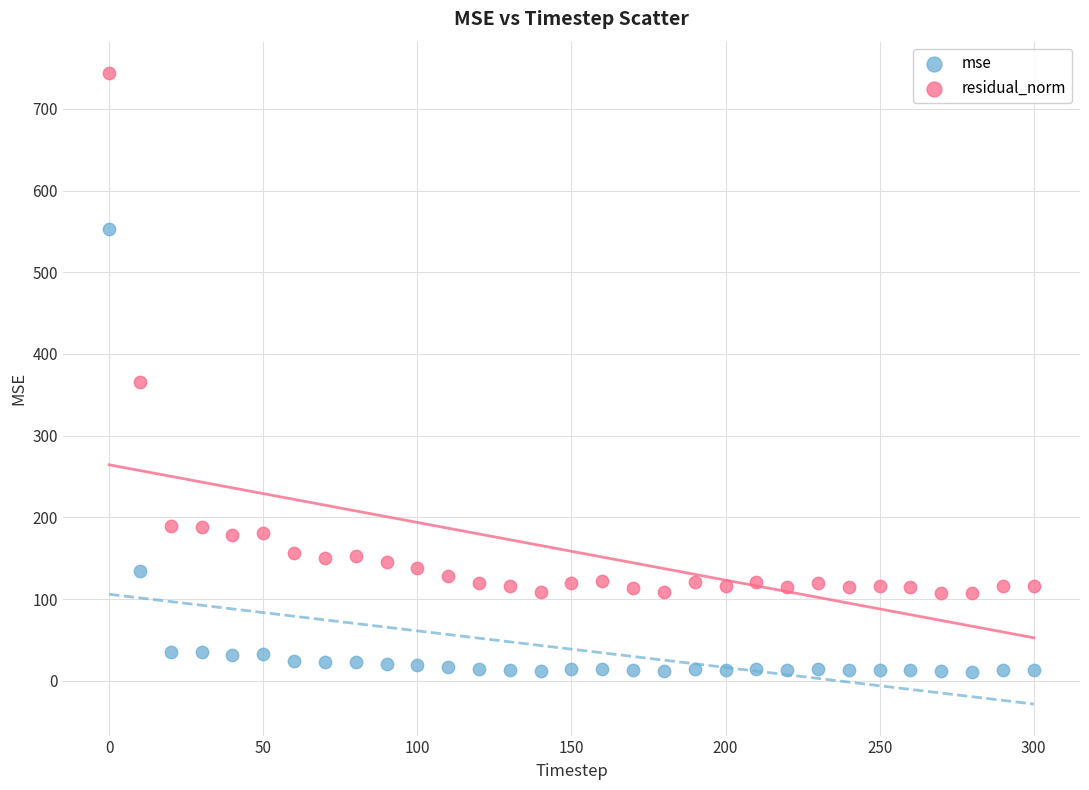

Across all series, what Y value is closest to 377?

366.3